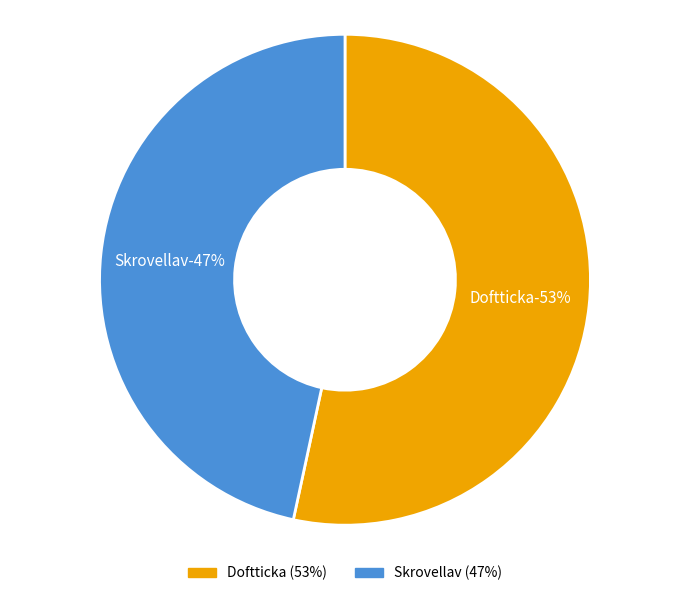

How many segments does this pie chart have?

2